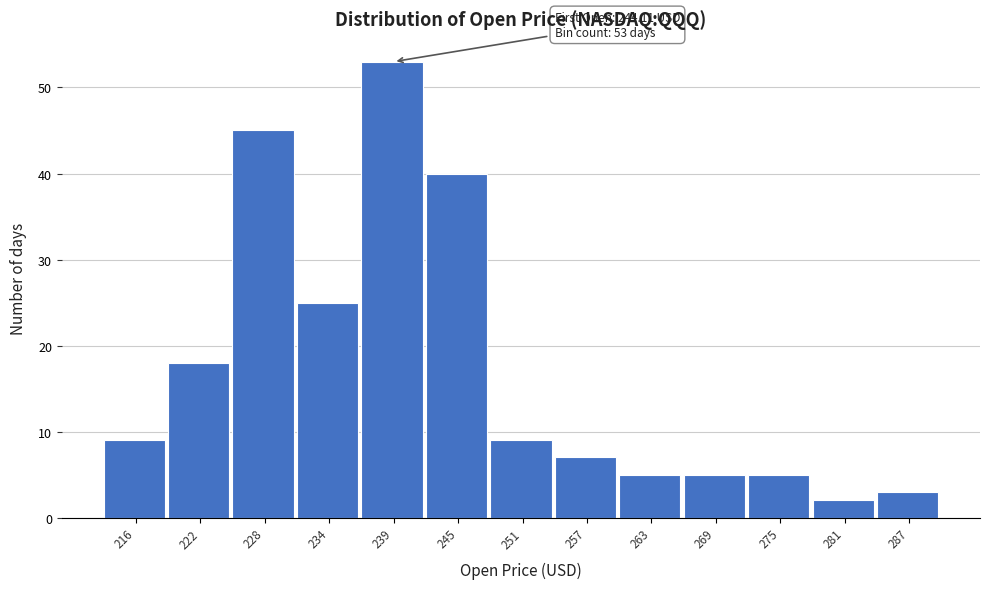

Reading left to right, extract all data points from this chart.

9	18	45	25	53	40	9	7	5	5	5	2	3